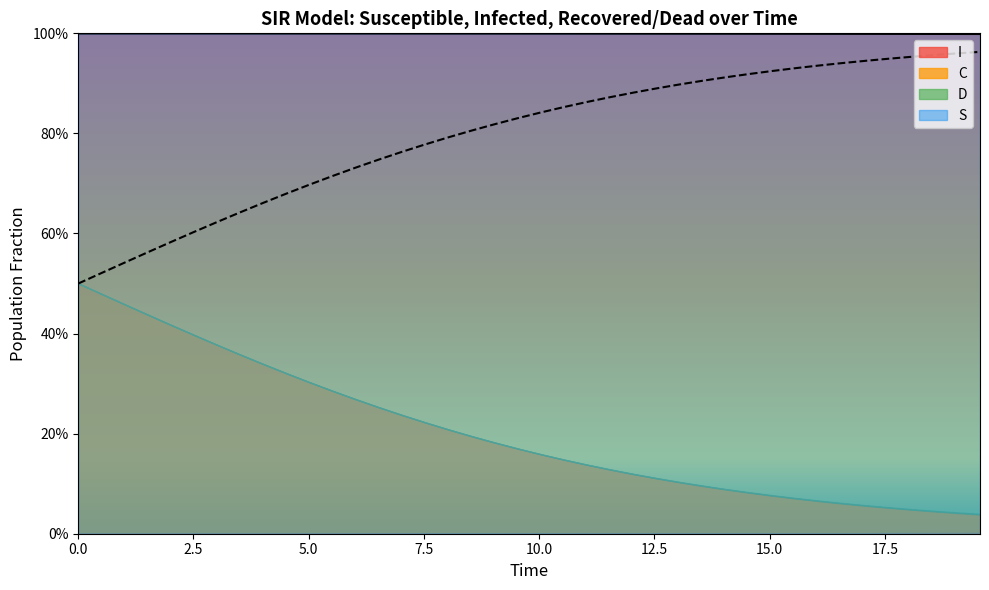

The C series shows 1.1 at 17.5. True or false?

False